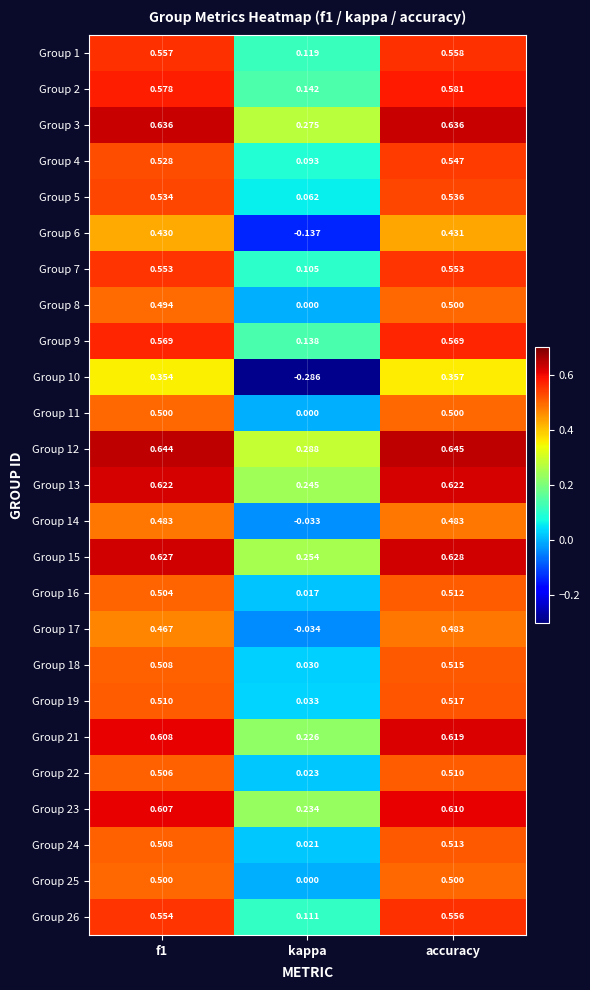

At which category is the sum across all series the highest?

accuracy